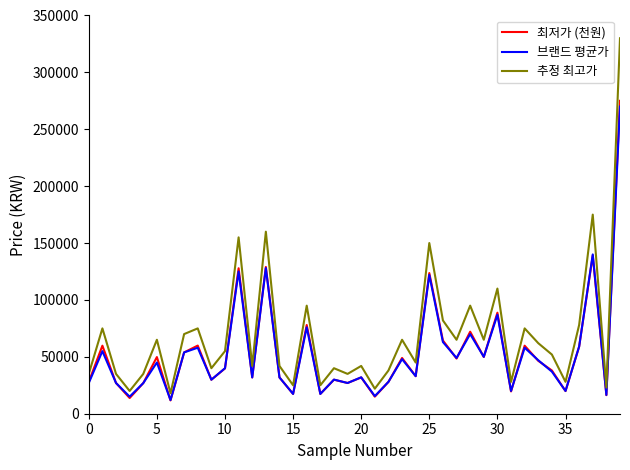

Which series has the largest total across all categories?

추정 최고가